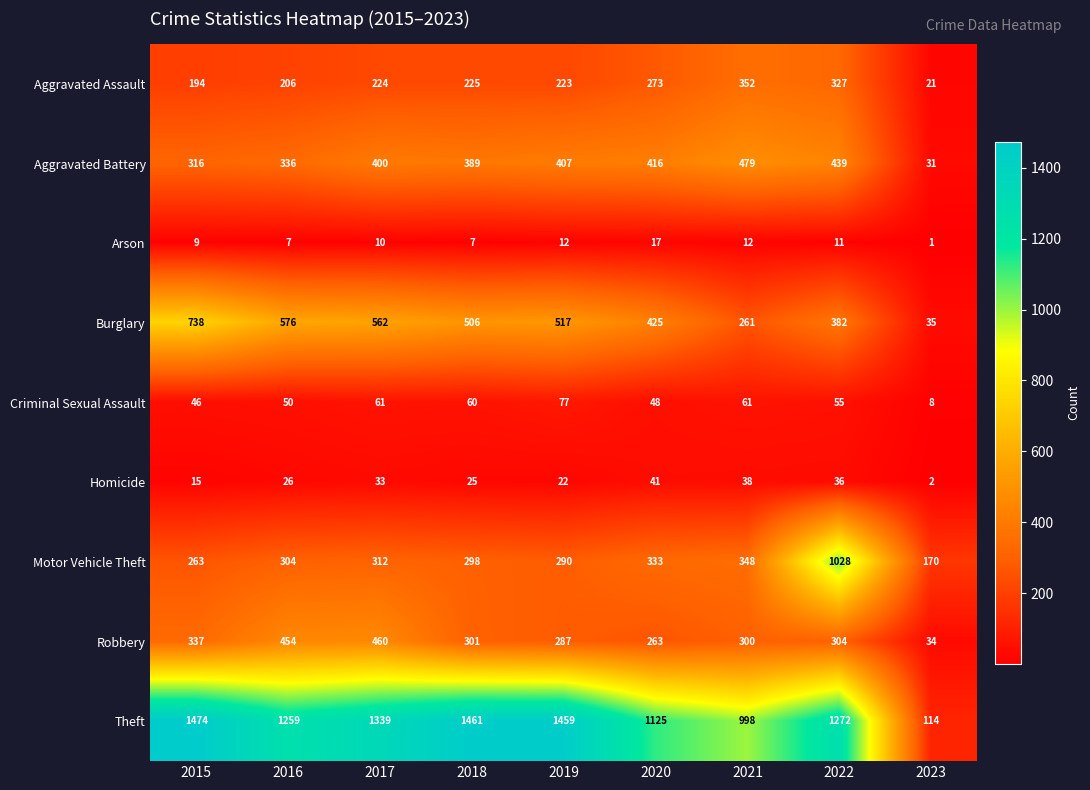

True or false: Aggravated Battery has a value of 407 at 2019.

True